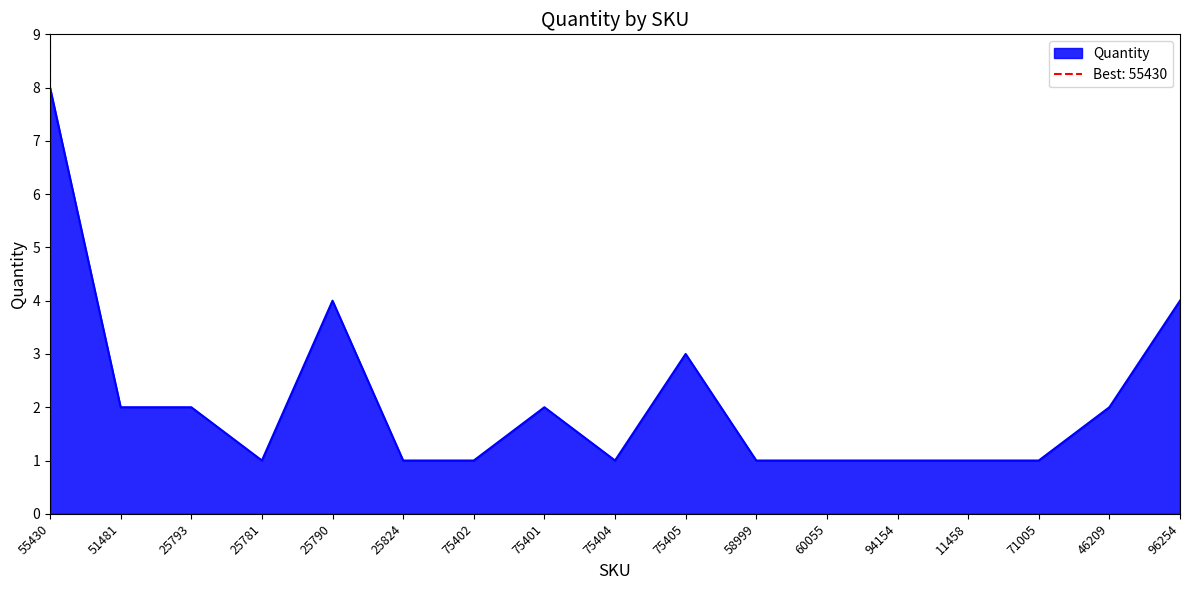

Rank the categories by value from highest to lowest.

55430, 25790, 96254, 75405, 51481, 25793, 75401, 46209, 25781, 25824, 75402, 75404, 58999, 60055, 94154, 11458, 71005